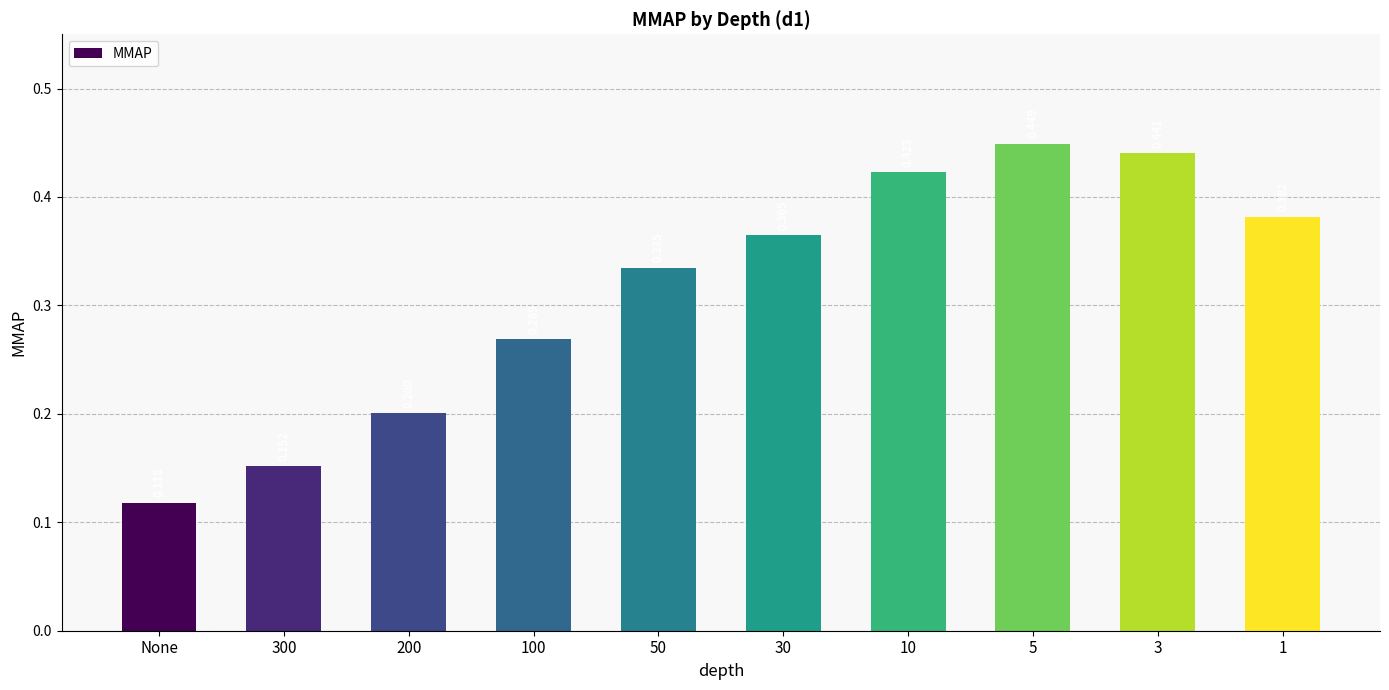

What position from the left is 10?

7